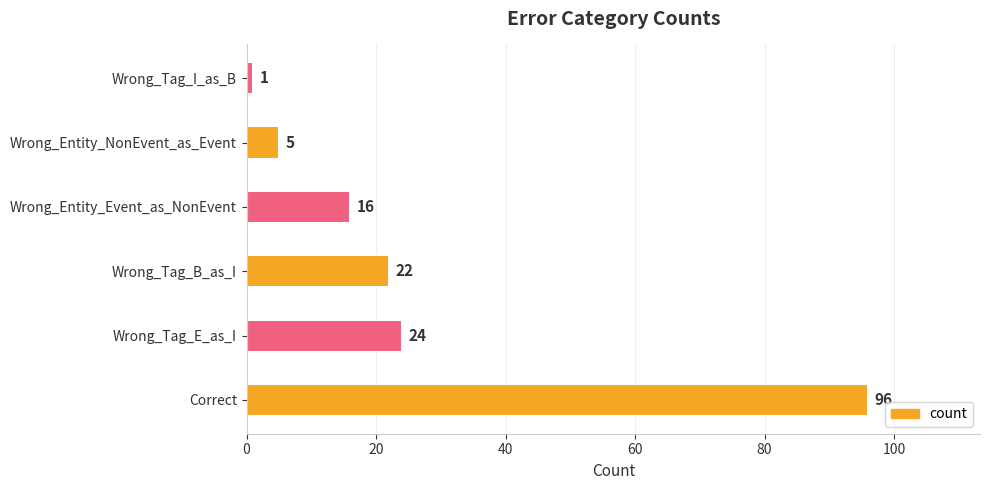

Are the bars horizontal?

Yes